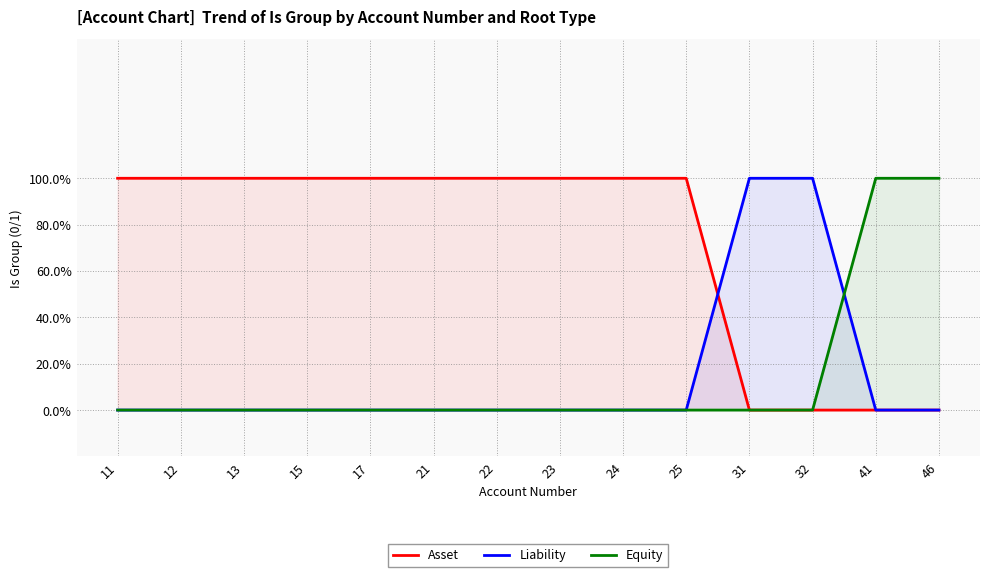

Between which two adjacent categories do Liability and Asset first intersect?

25 and 31